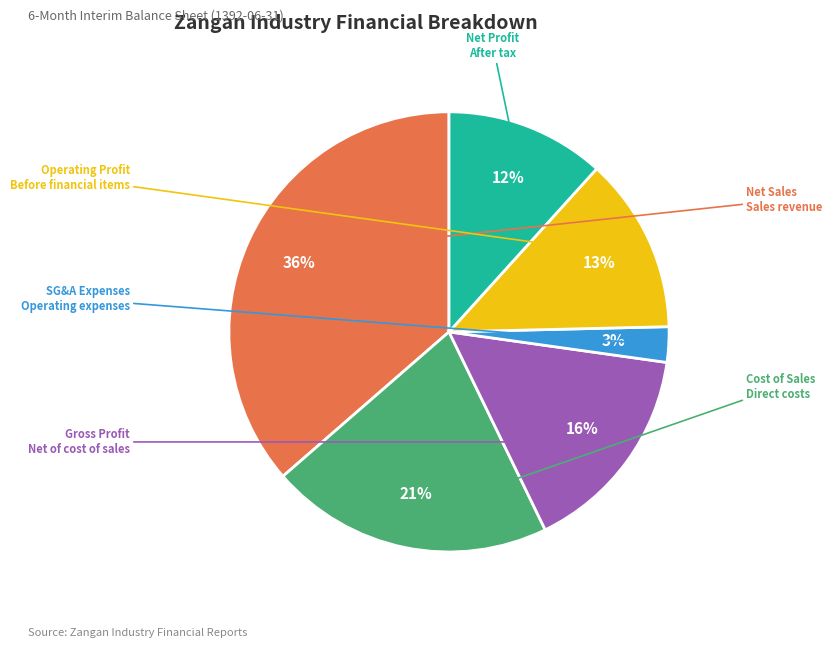

To the nearest percent, what is the average slice percentage?

17%